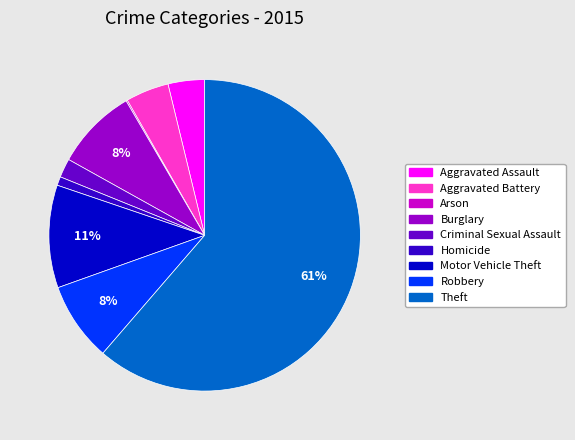

Is the sum of Criminal Sexual Assault and Robbery greater than half?

No